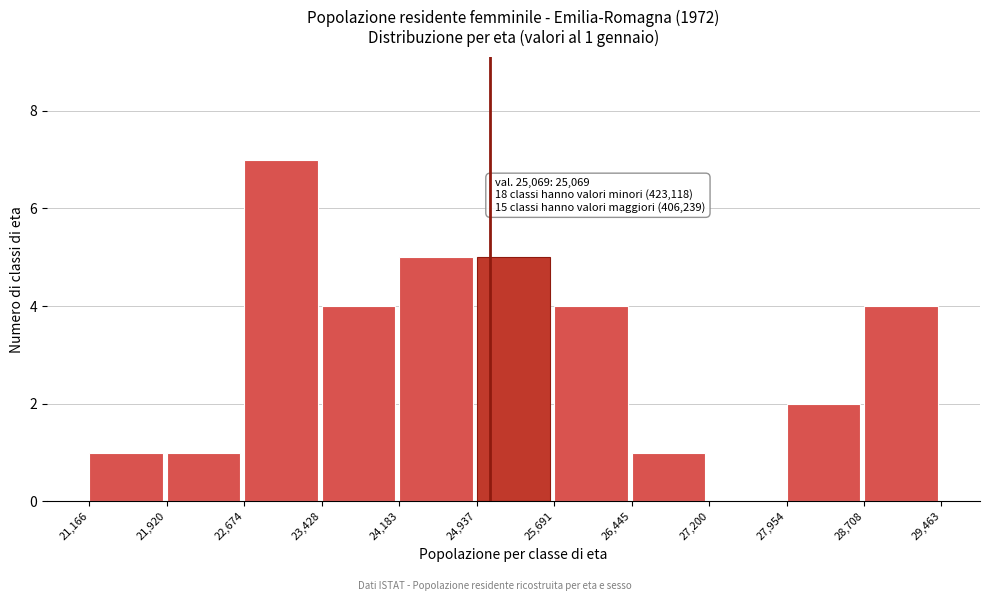

Over which range of the x-axis is the bar tallest?

22,674 to 23,428